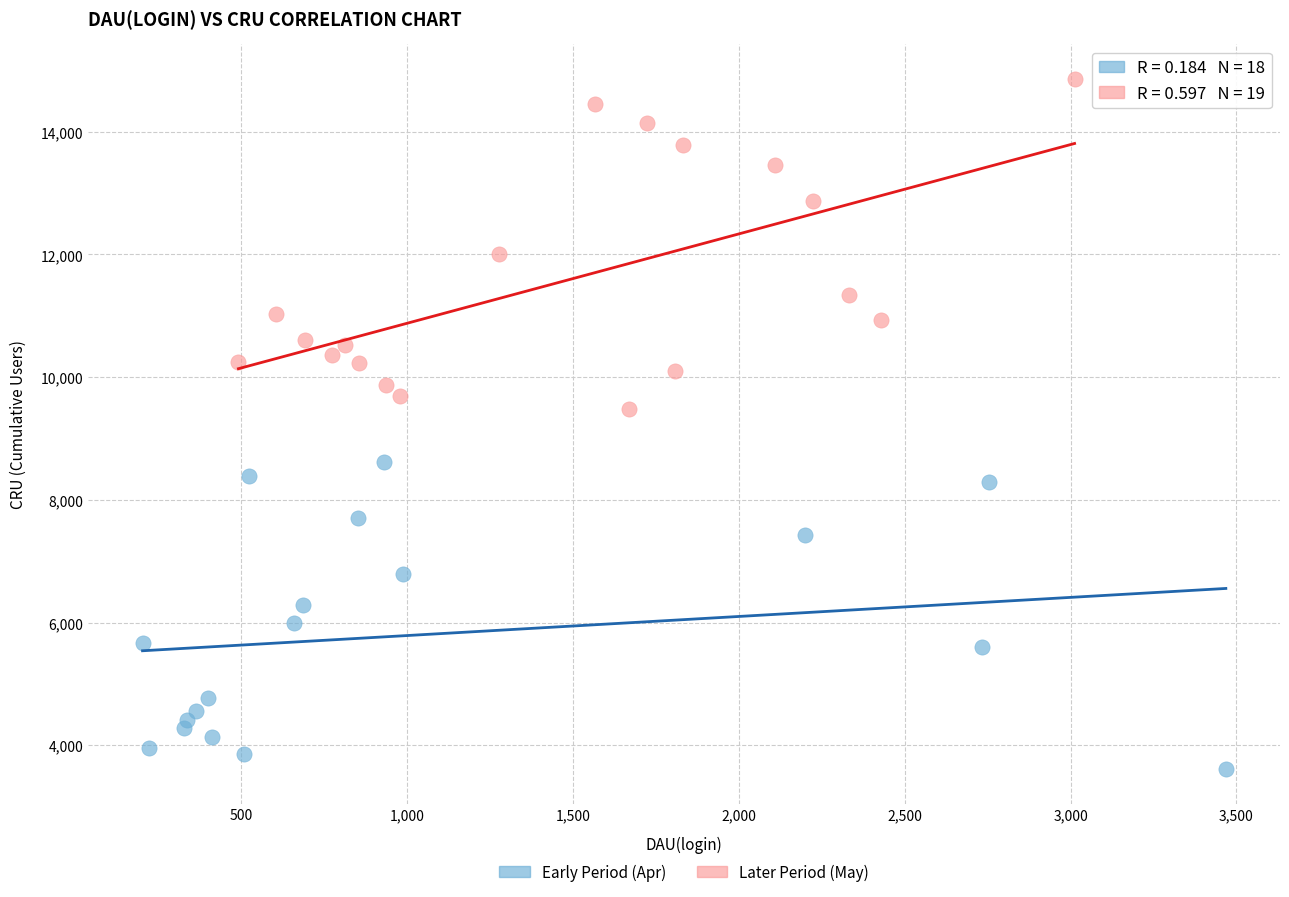

Which series has the widest spread of Y values?

Later Period (May)